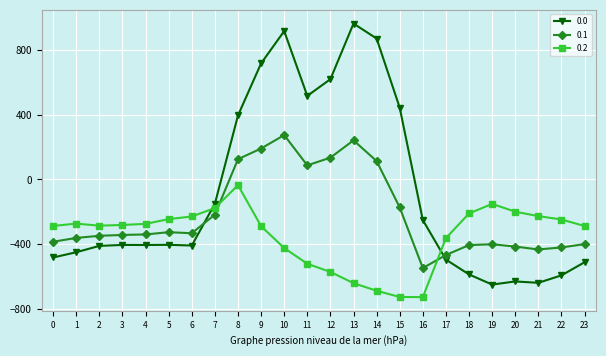

What is the minimum value for 0.0?

-649.2